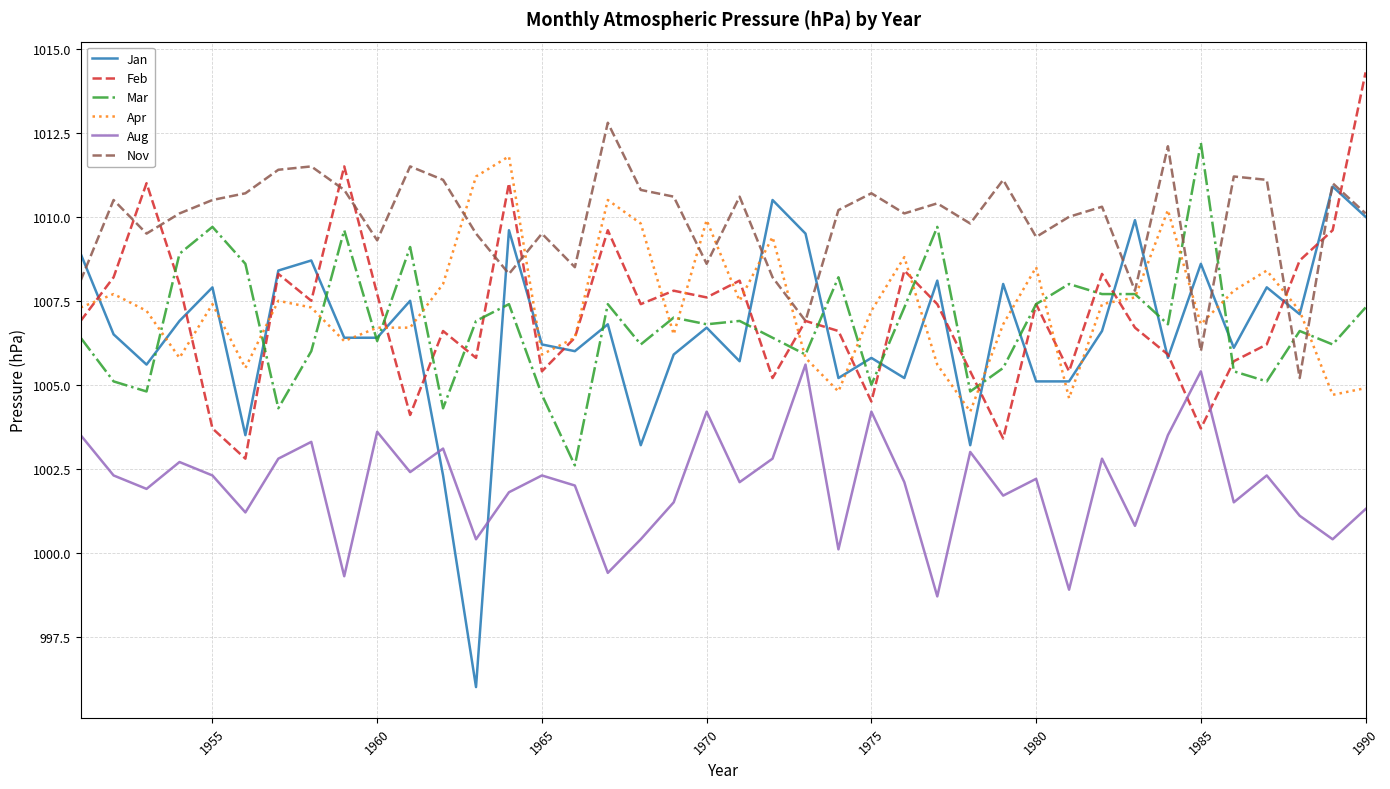

What is the greatest value displayed?

1014.3